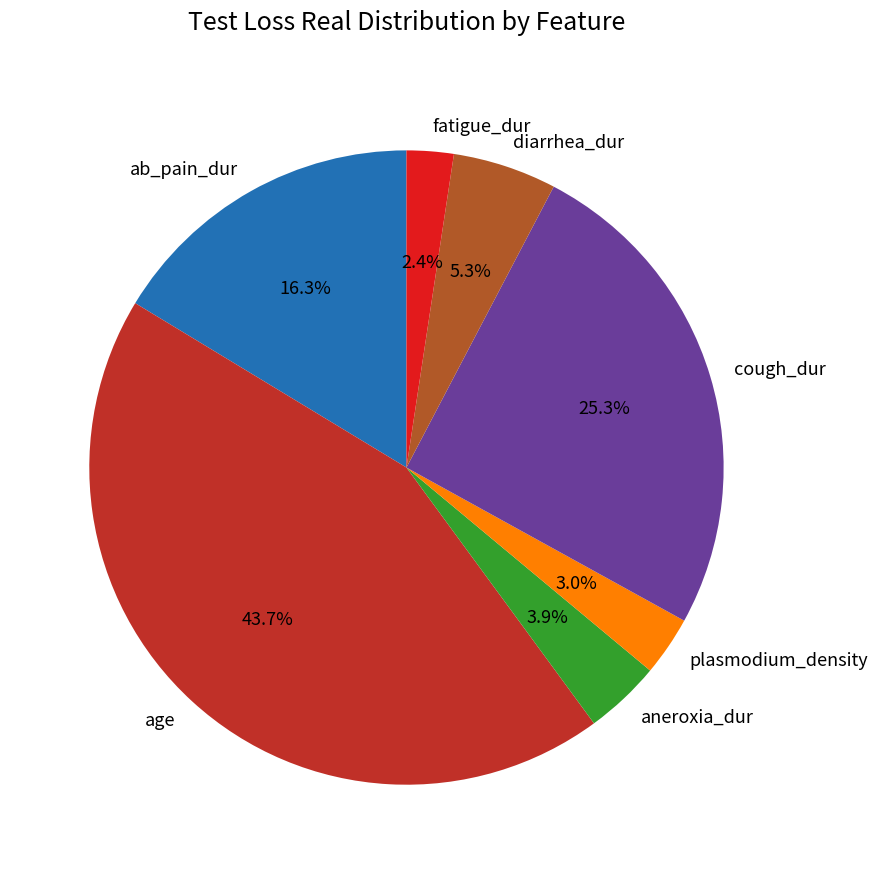

How many segments does this pie chart have?

7